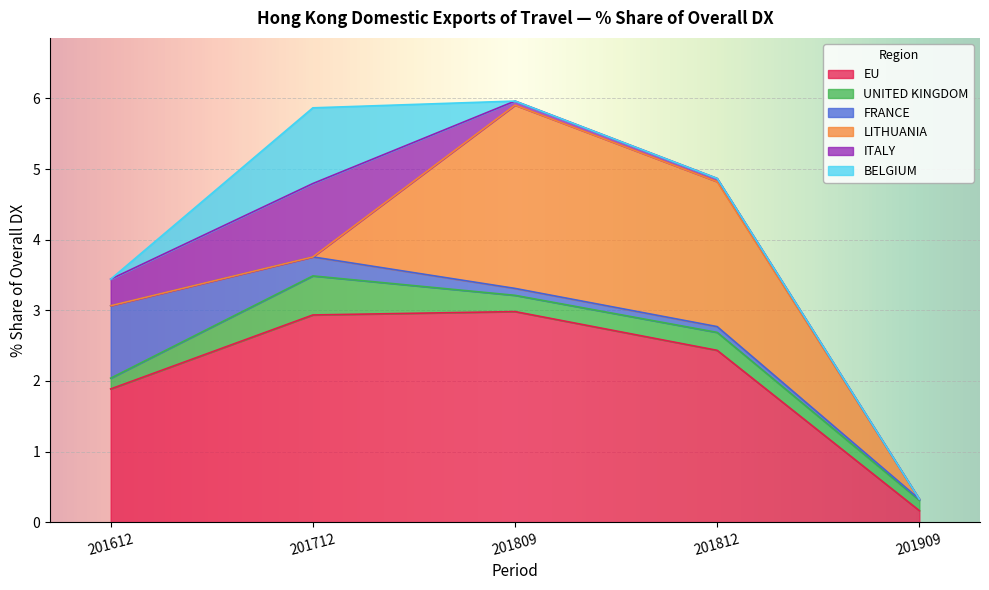

Between 201712 and 201909, which is larger?

201712